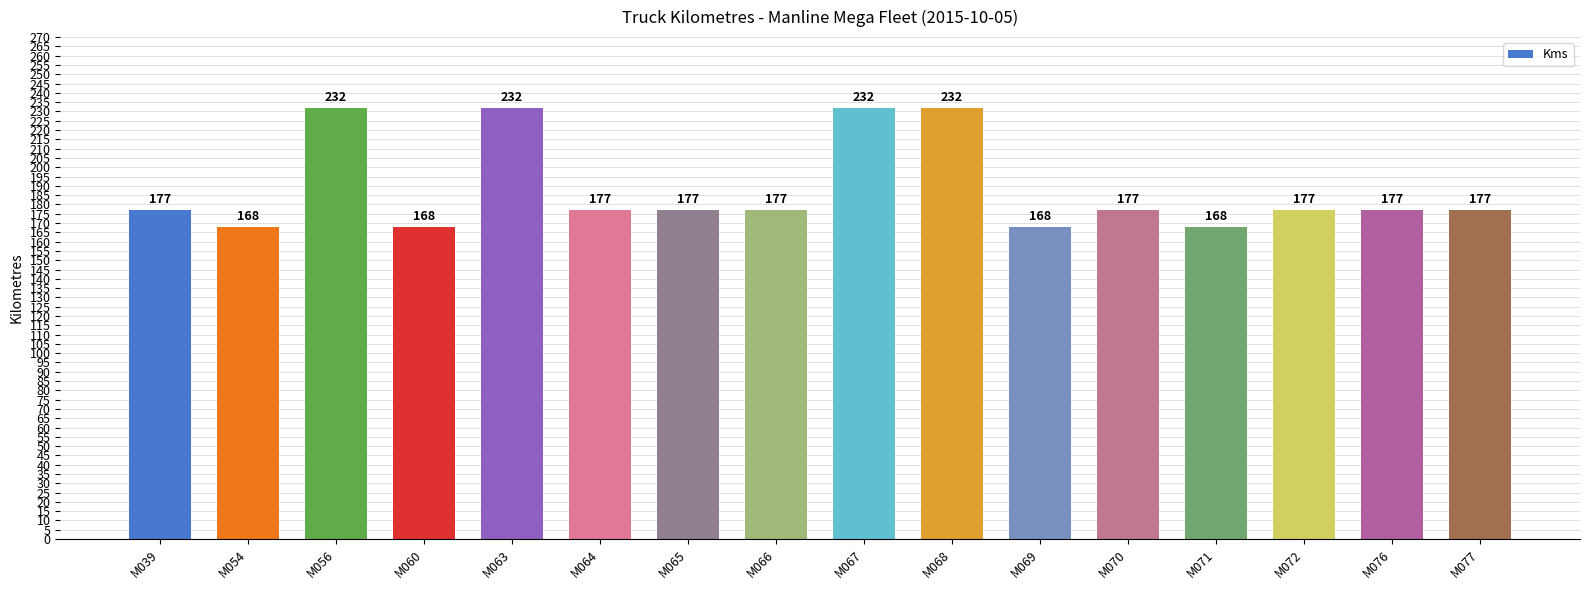

Count the number of data series in this chart.

1